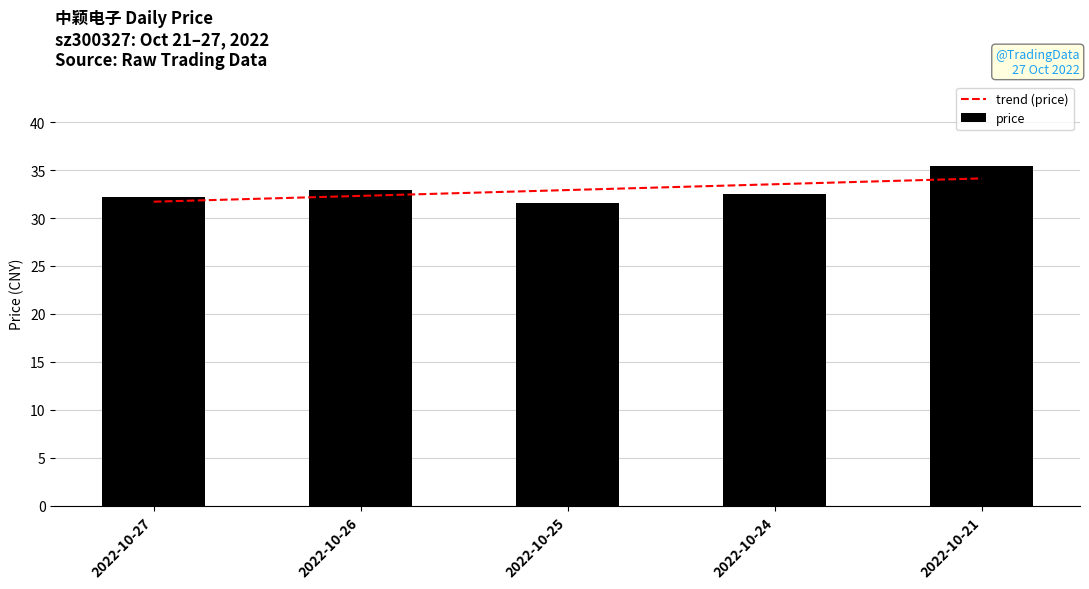

List the labels in order of price value, largest first.

2022-10-21, 2022-10-26, 2022-10-24, 2022-10-27, 2022-10-25